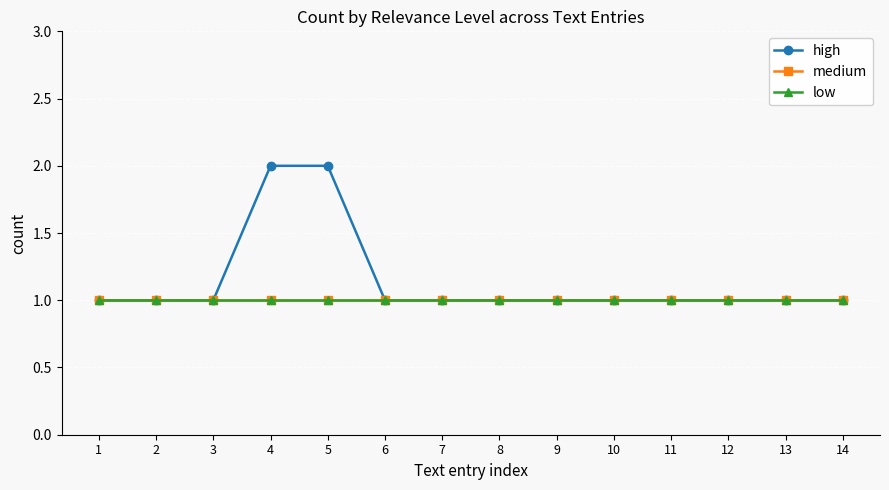

True or false: low and medium intersect in this chart.

False